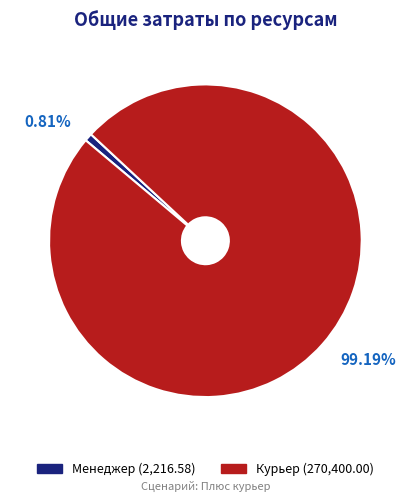

Which slice is the largest?

Курьер